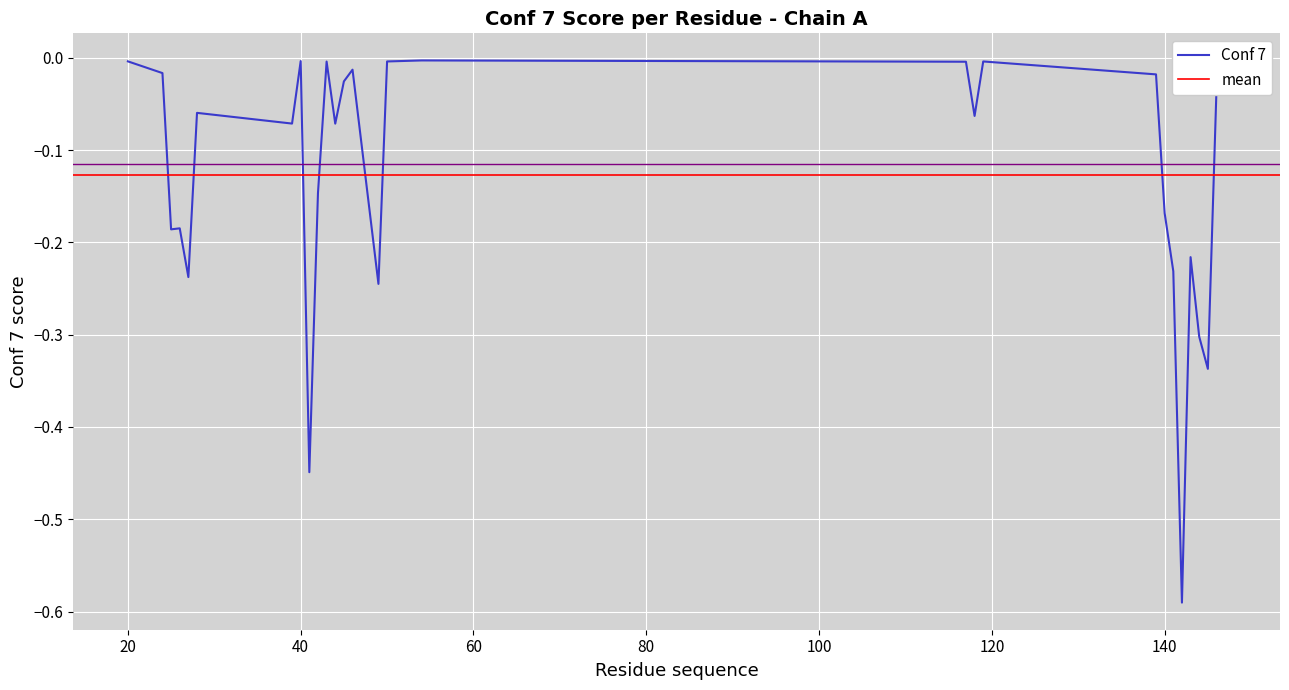

What is the value of the 19th point from the left?

-0.1